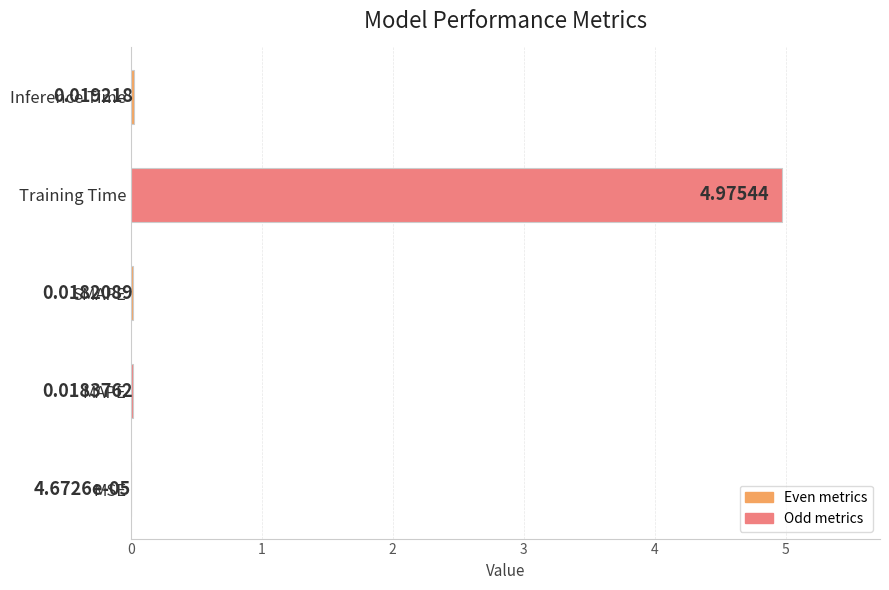

Between Training Time and MAPE, which is larger?

Training Time